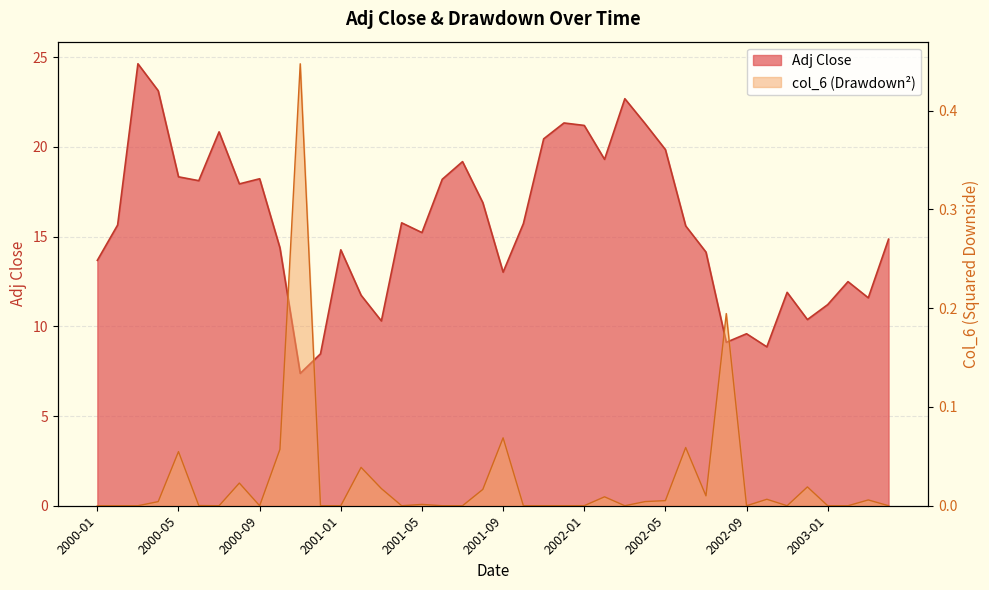

What value does the Adj Close series have at 2001-12?

21.3